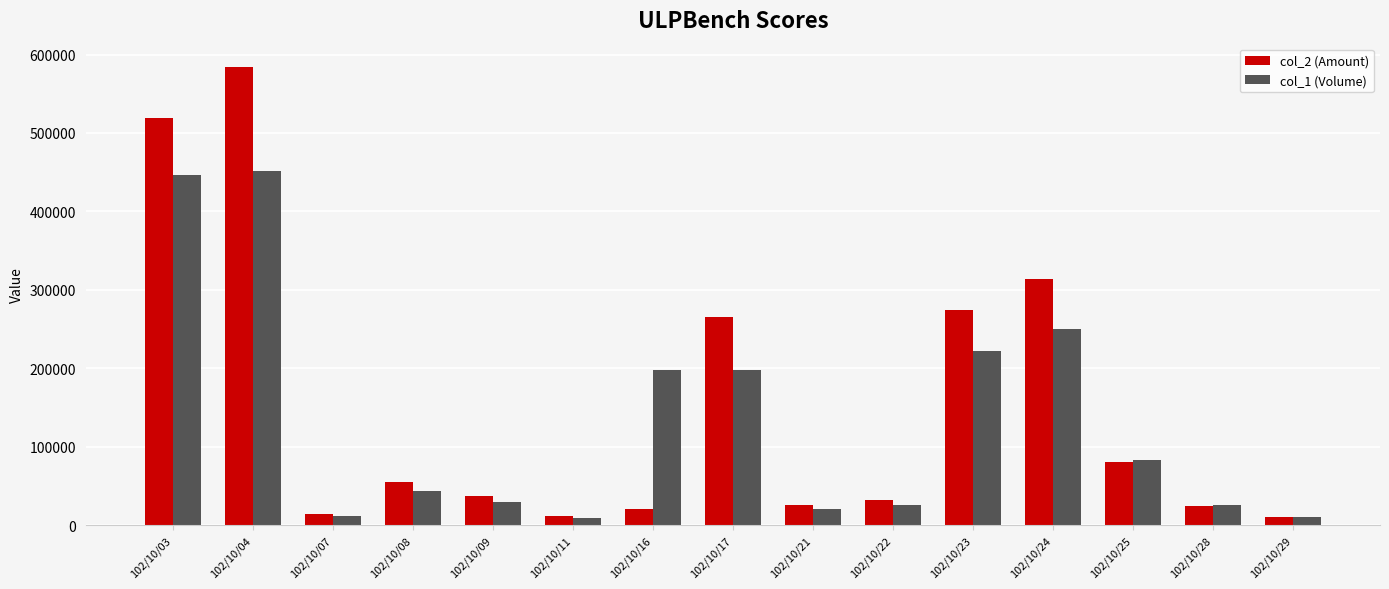

What is the sum of the col_1 (Volume) values at 102/10/23 and 102/10/07?

233000